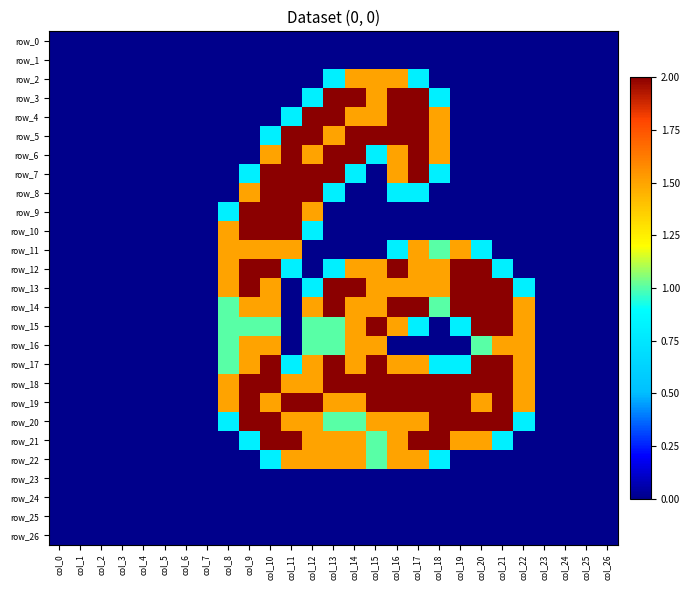

At col_15, list the series in order from smallest to largest.

row_0, row_1, row_7, row_8, row_9, row_10, row_11, row_23, row_24, row_25, row_26, row_6, row_21, row_22, row_2, row_3, row_4, row_12, row_13, row_14, row_16, row_20, row_5, row_15, row_17, row_18, row_19